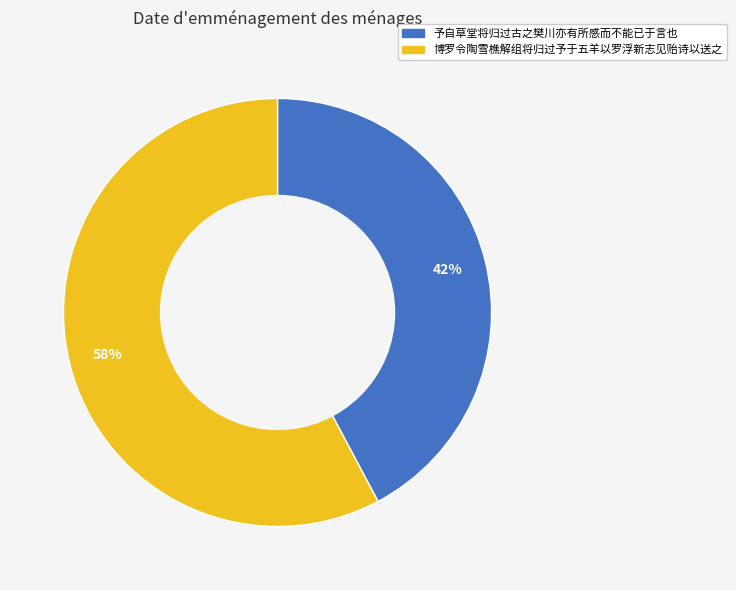

What is the majority slice?

博罗令陶雪樵解组将归过予于五羊以罗浮新志见贻诗以送之